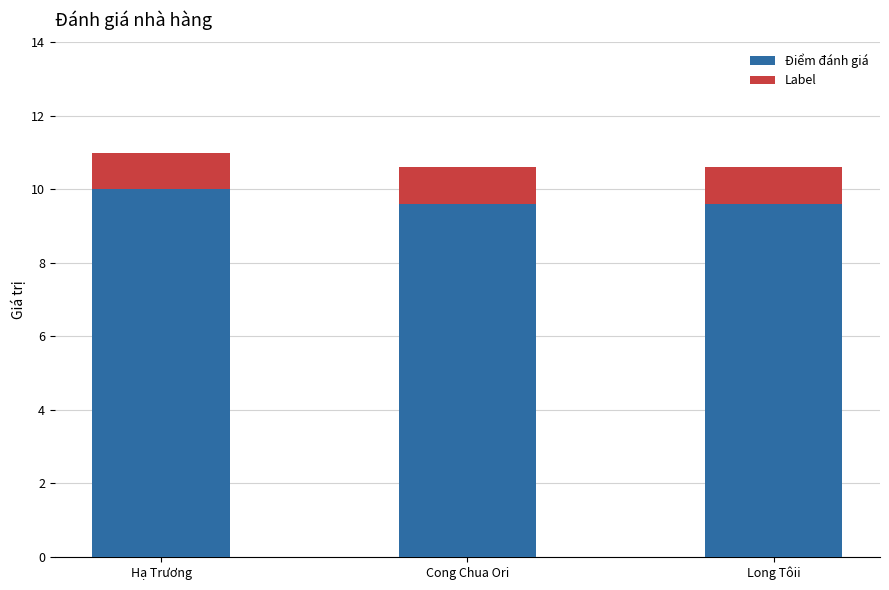

What is the maximum value for Điểm đánh giá?

10.0